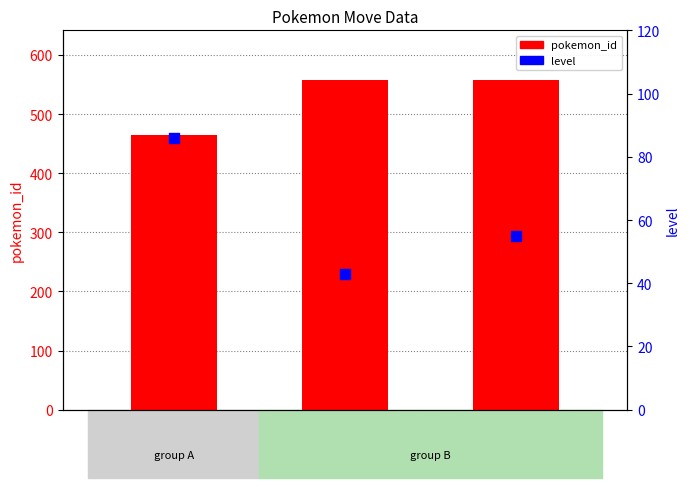

Is the value of pokemon_id at 378671 greater than the value of level at 341110?

Yes